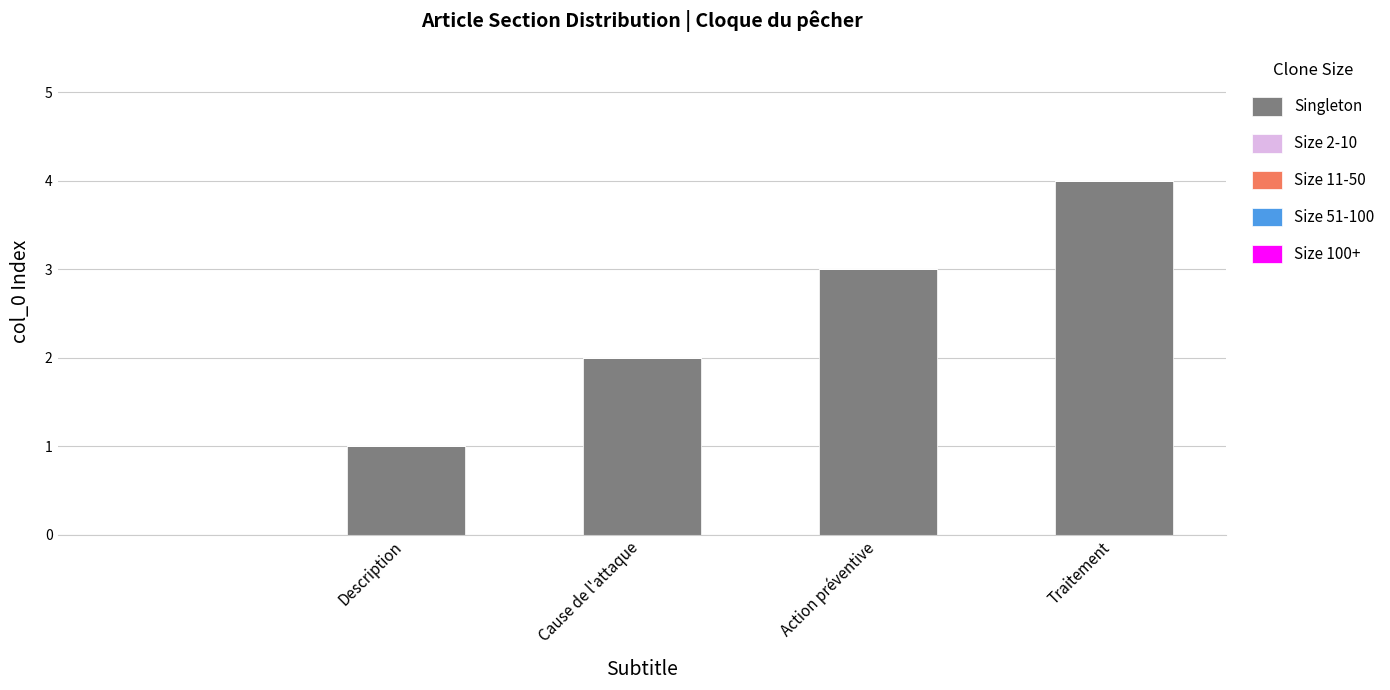

What is the greatest value displayed?

4